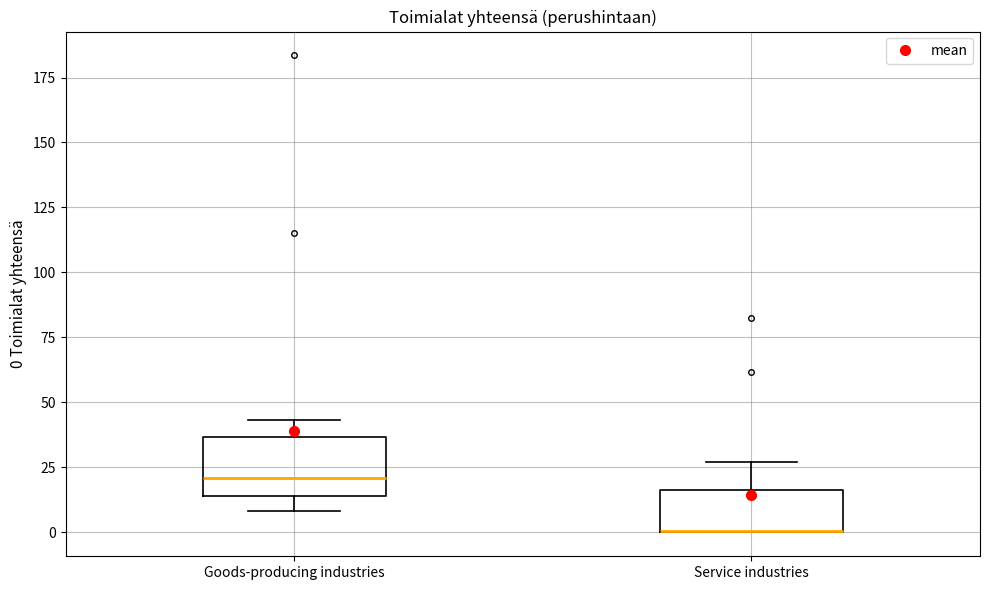

Reading left to right, read every box against the y-axis: the position of its median line, the range the box covers, and the ends of its whiskers. The values are not printed on the chart, so give them approximately, as read against the axis.

Goods-producing industries: median 20, box 15 to 35, whiskers 10 to 45
Service industries: median 0 (drawn on the box's lower edge), box 0 to 15, whiskers 0 to 25